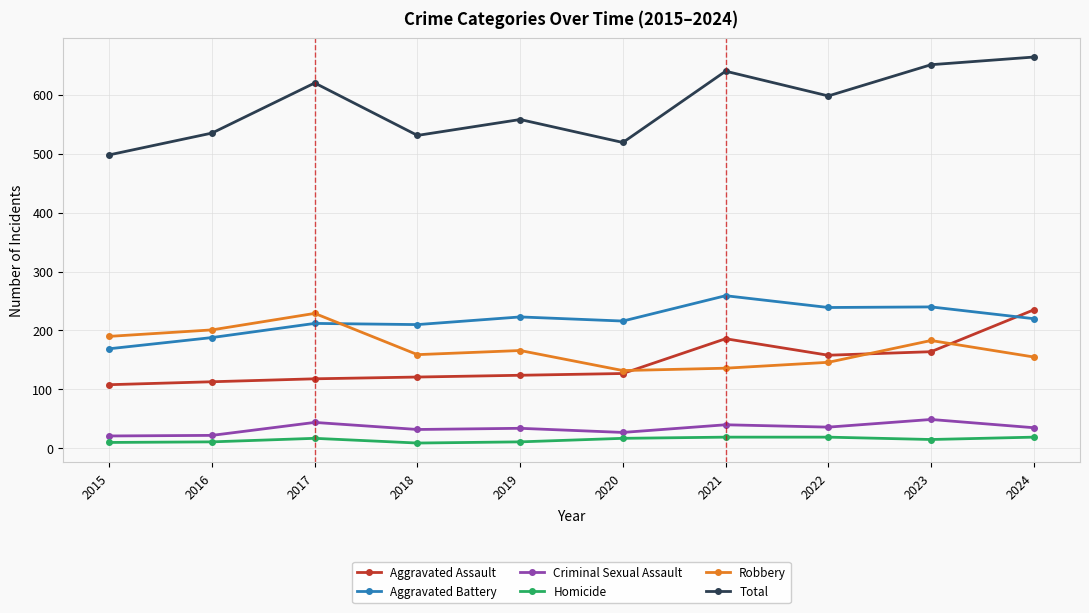

What is the greatest value displayed?

664